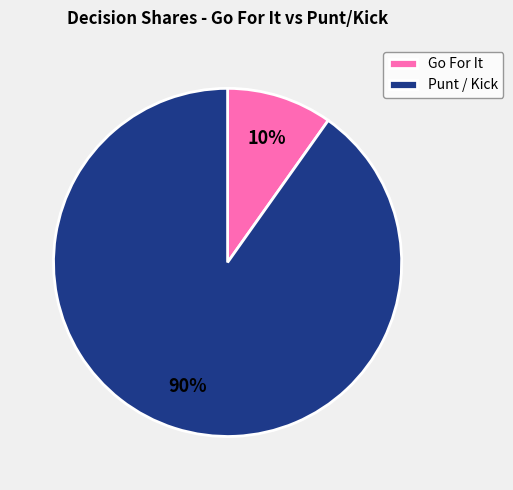

To the nearest percent, what is the difference between the largest and smallest slice percentages?

80%